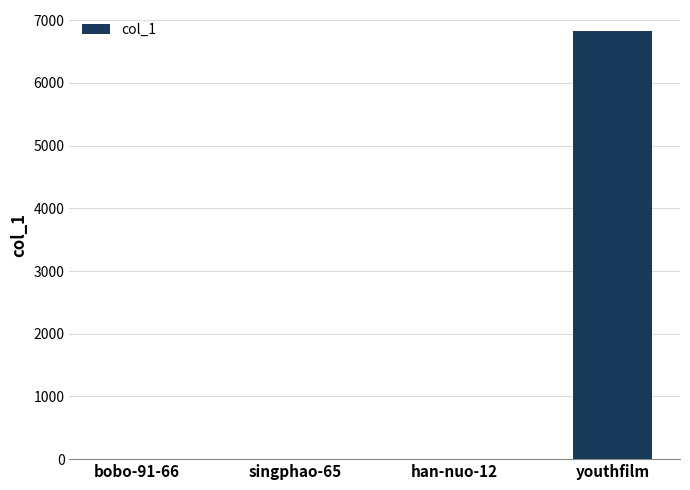

The value at singphao-65 is -2103. True or false?

False